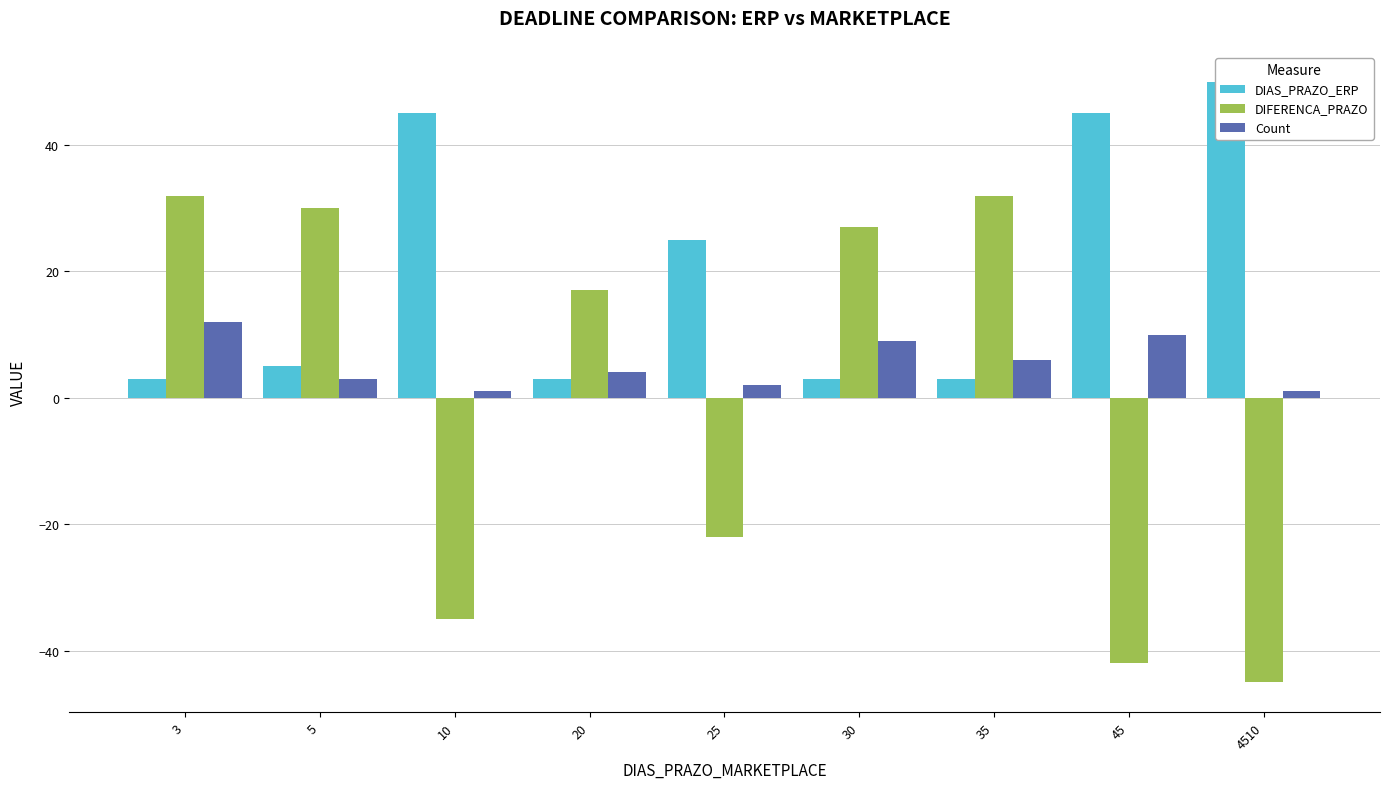

Reading left to right, list all the values displayed in this chart.

DIAS_PRAZO_ERP: 3	5	45	3	25	3	3	45	50
DIFERENCA_PRAZO: 32	30	-35	17	-22	27	32	-42	-45
Count: 12	3	1	4	2	9	6	10	1